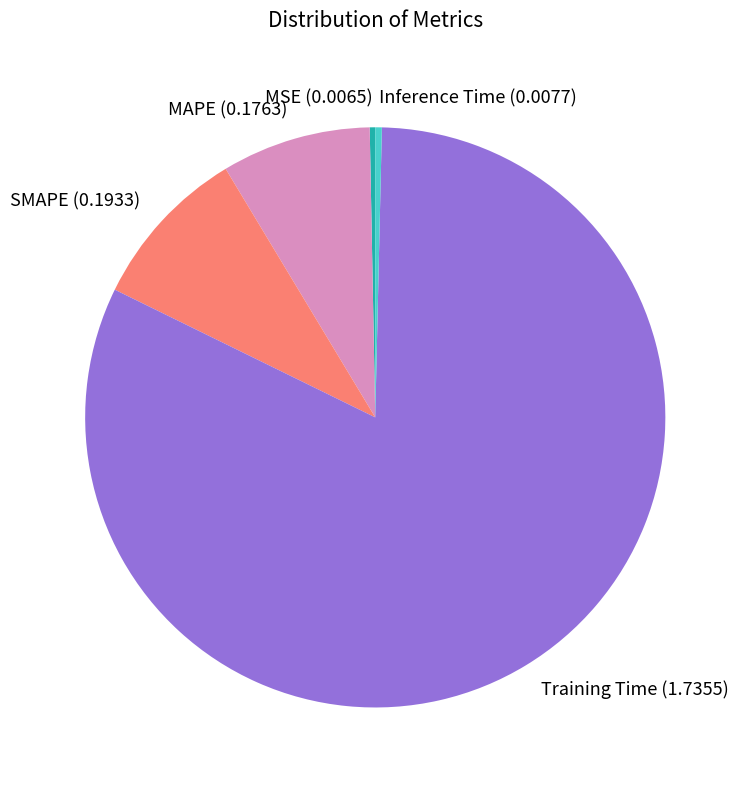

True or false: Inference Time accounts for 0% of the total.

True